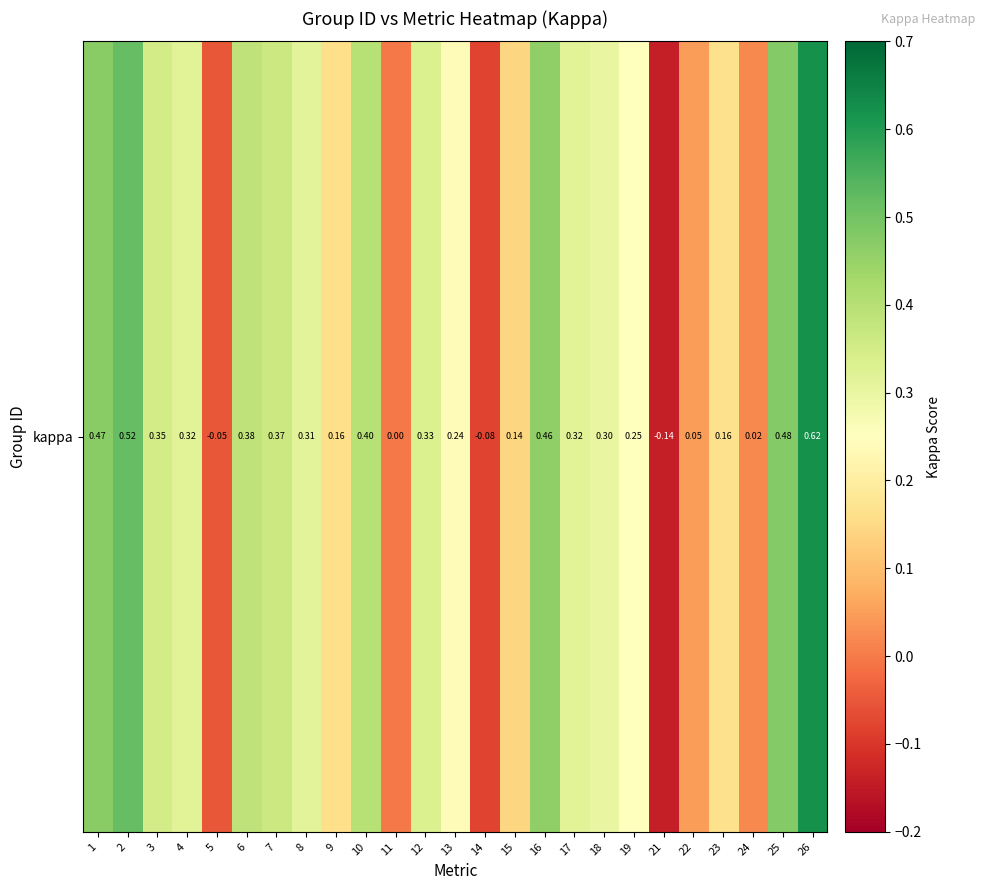

Count the number of data series in this chart.

1